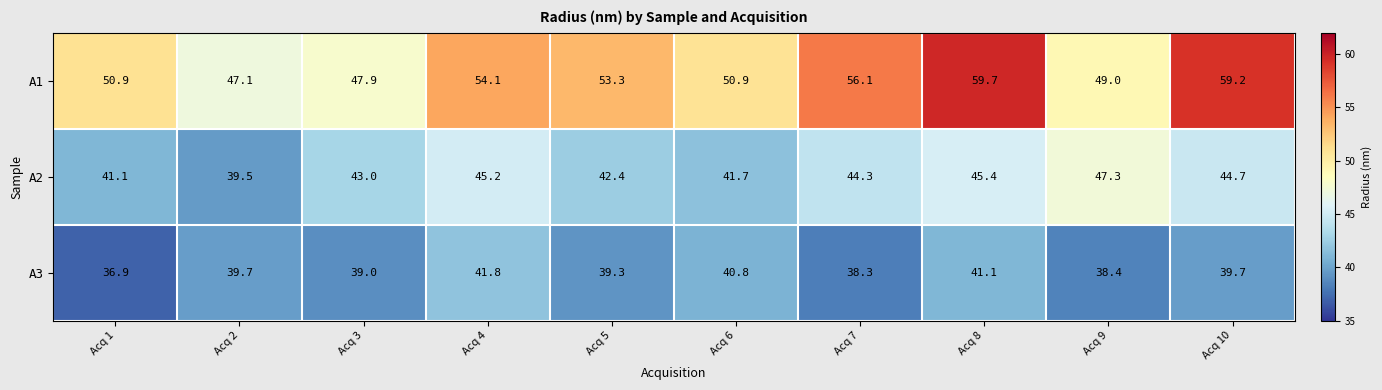

What is the difference between the A3 values at Acq 1 and Acq 5?

2.4